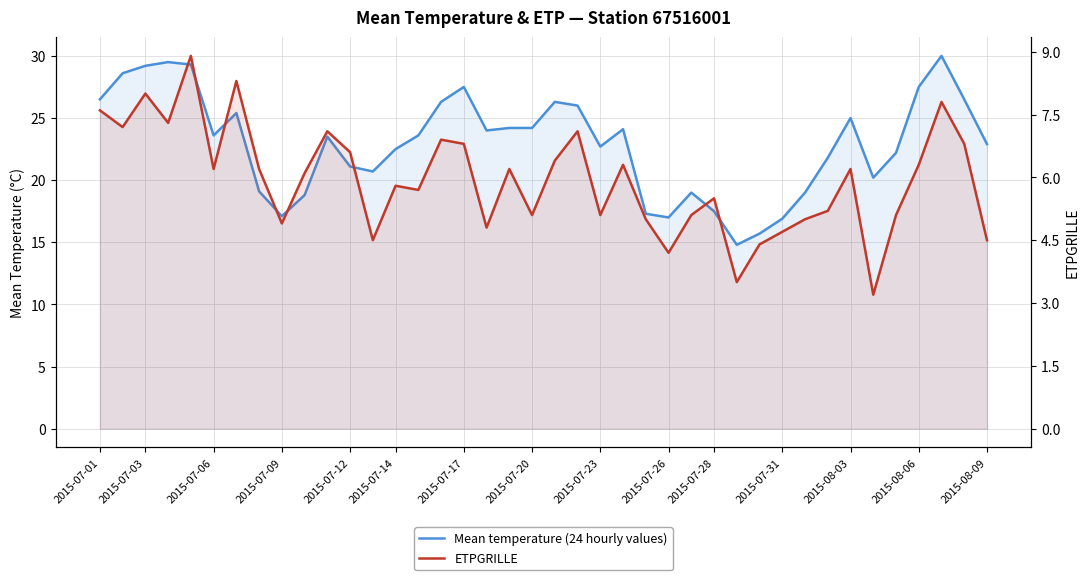

List the labels in order of Mean temperature (24 hourly values) value, smallest first.

28, 29, 30, 25, 2015-07-23, 24, 27, 2015-07-26, 26, 31, 2015-07-20, 34, 2015-08-03, 2015-07-31, 32, 35, 2015-08-06, 22, 39, 2015-07-28, 2015-07-14, 2015-08-09, 17, 23, 18, 19, 33, 2015-07-17, 21, 15, 20, 2015-07-01, 38, 16, 36, 2015-07-03, 2015-07-06, 2015-07-12, 2015-07-09, 37